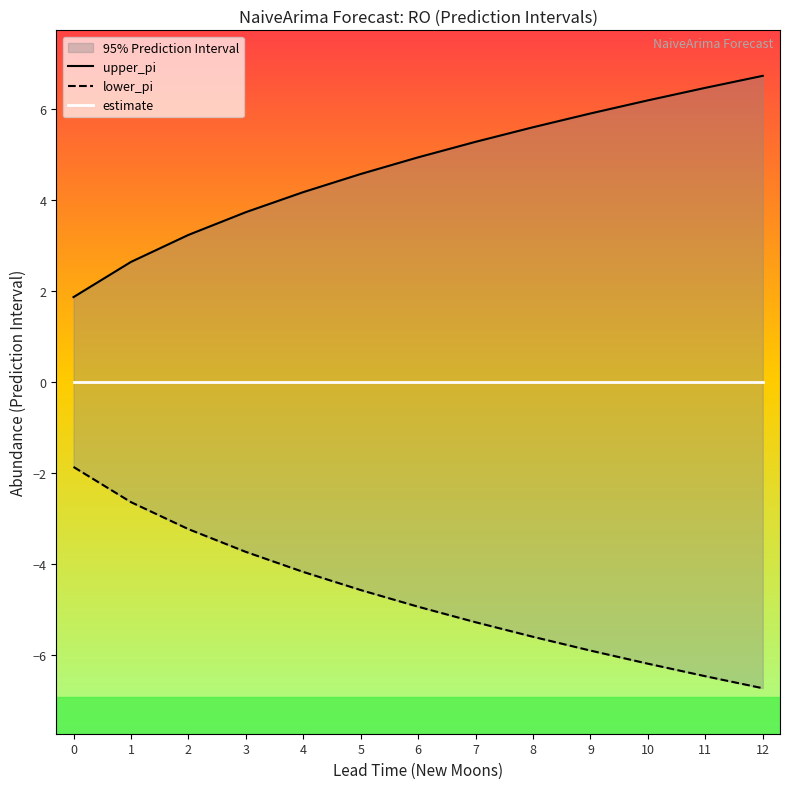

True or false: estimate and upper_pi intersect in this chart.

False